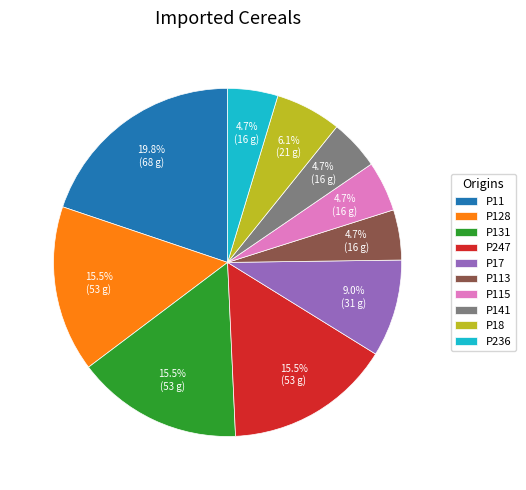

What portion of the pie excludes P11?

80.2%